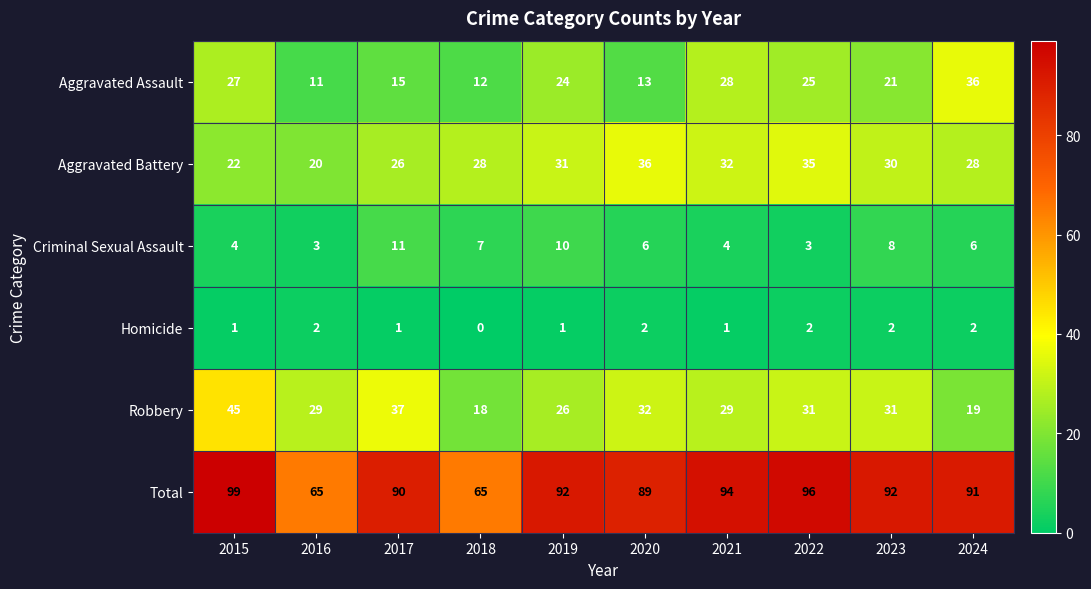

What is the sum of the Aggravated Battery values at 2020 and 2017?

62